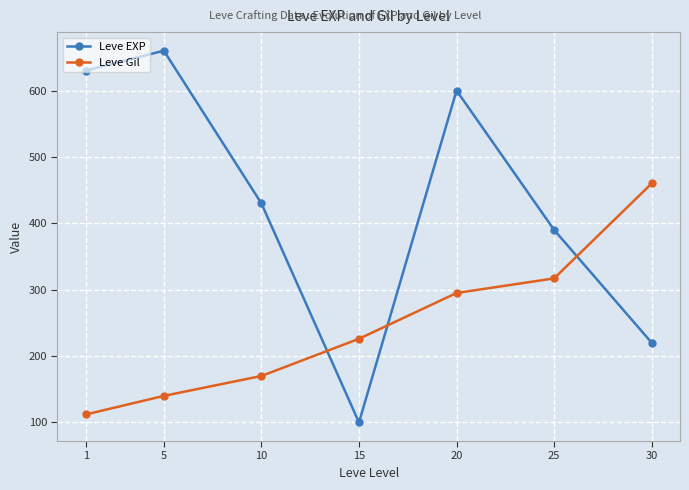

True or false: Leve Gil has more than 2 interior local peaks.

False